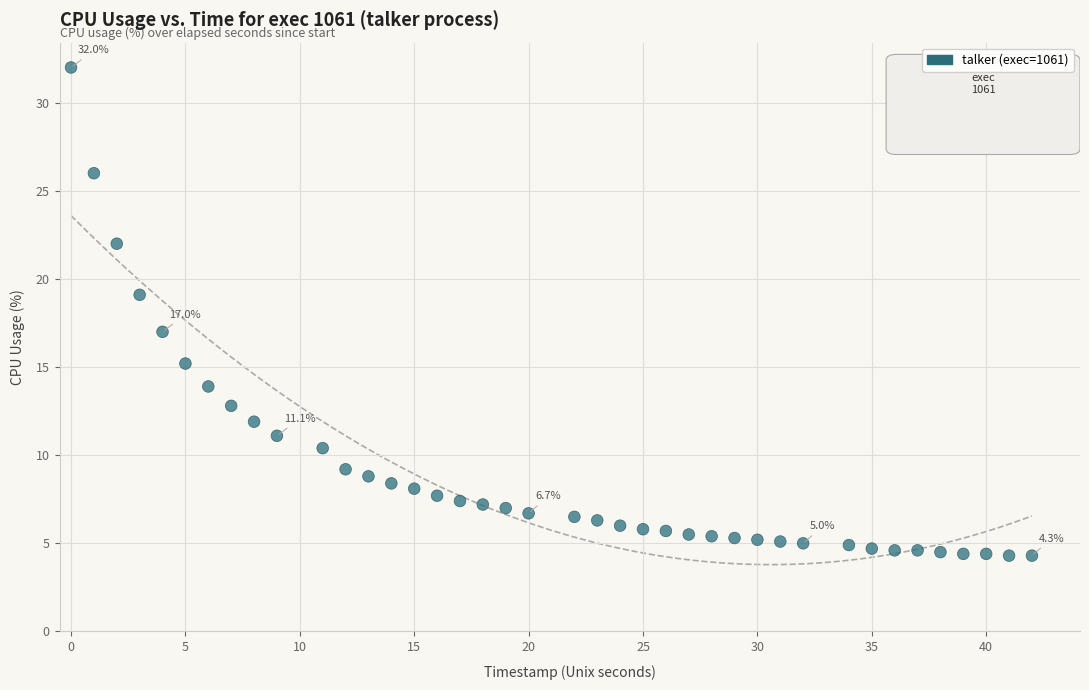

What is the range of X values (max minus min)?

42.0